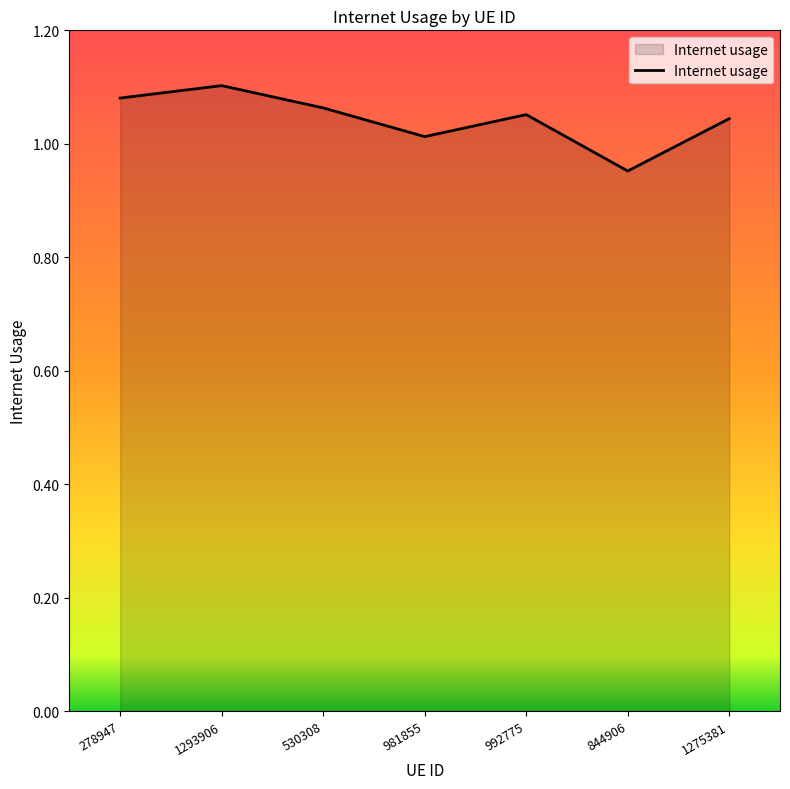

What is the sum of all values?

7.3